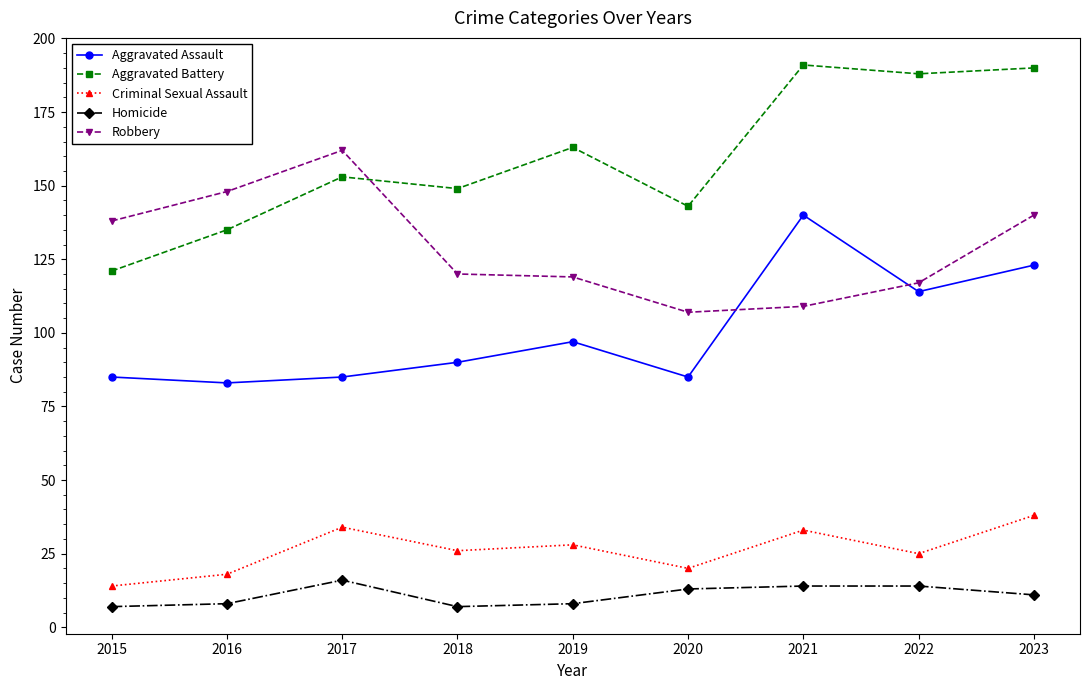

What value does the Robbery series have at 2023, to the nearest 10?

140